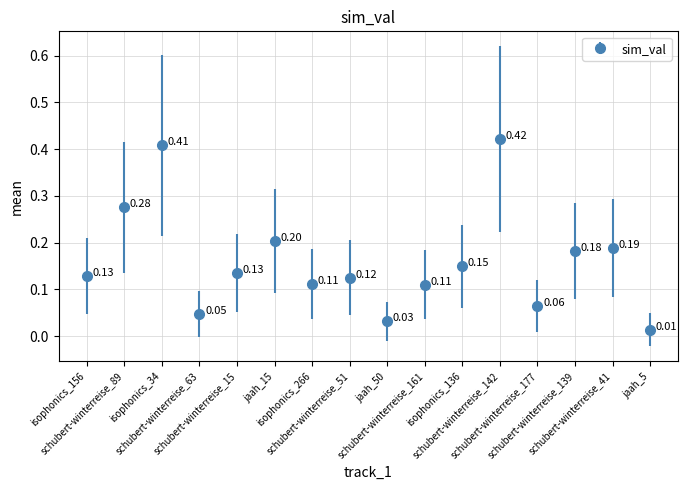

What is the sum of all values?

2.6